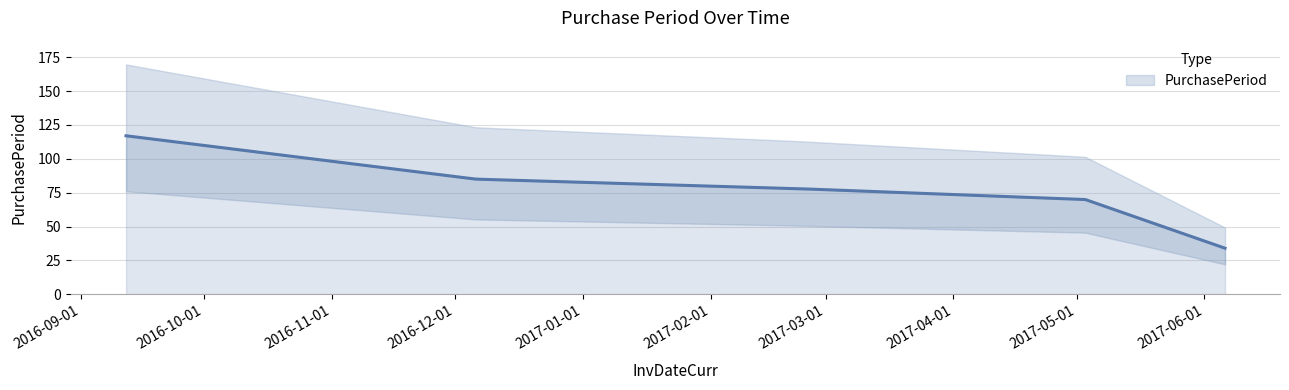

List the labels in order of value, smallest first.

2017-06-06, 2017-05-03, 2017-02-22, 2016-12-06, 2016-09-12